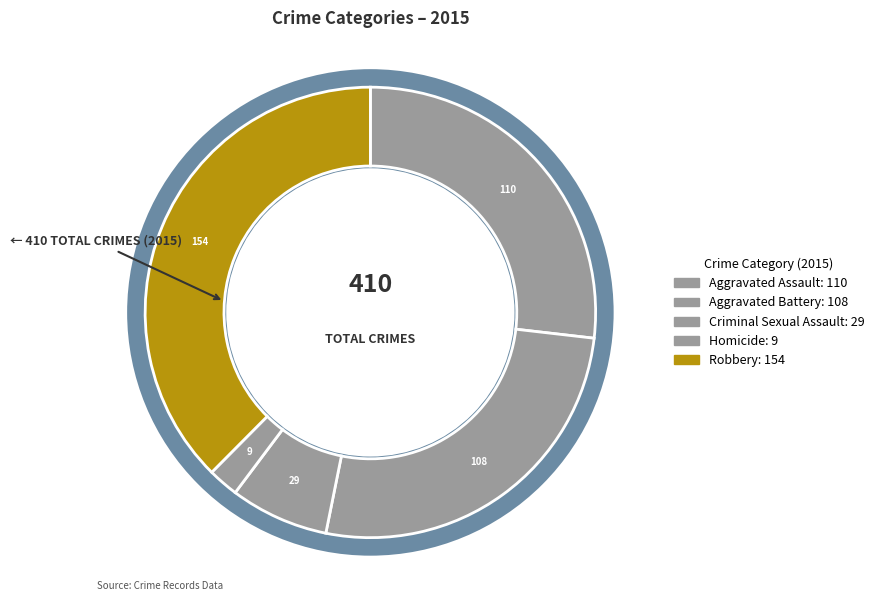

To the nearest percent, what is the combined percentage of Homicide and Aggravated Assault?

29%